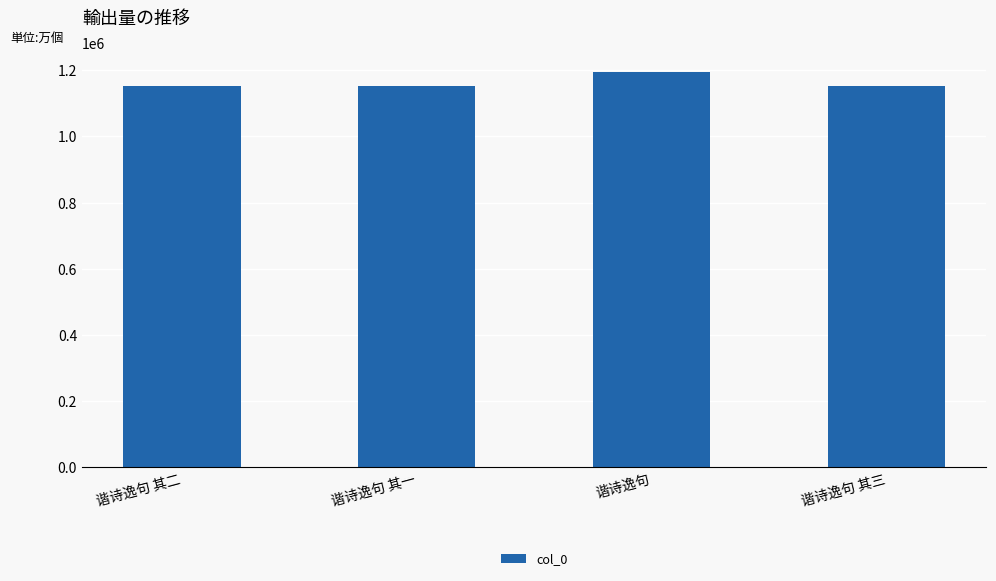

What is the minimum value shown in the chart?

1153539